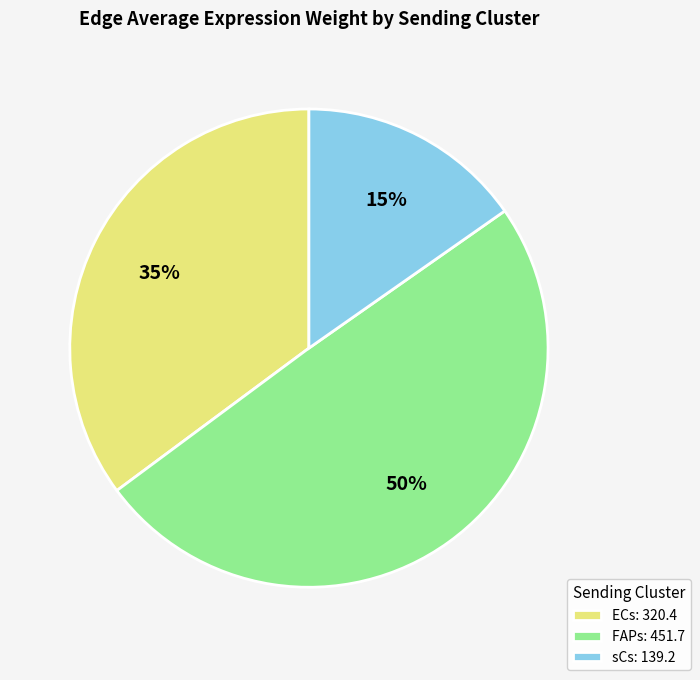

Is there any slice that represents more than half of the pie?

No